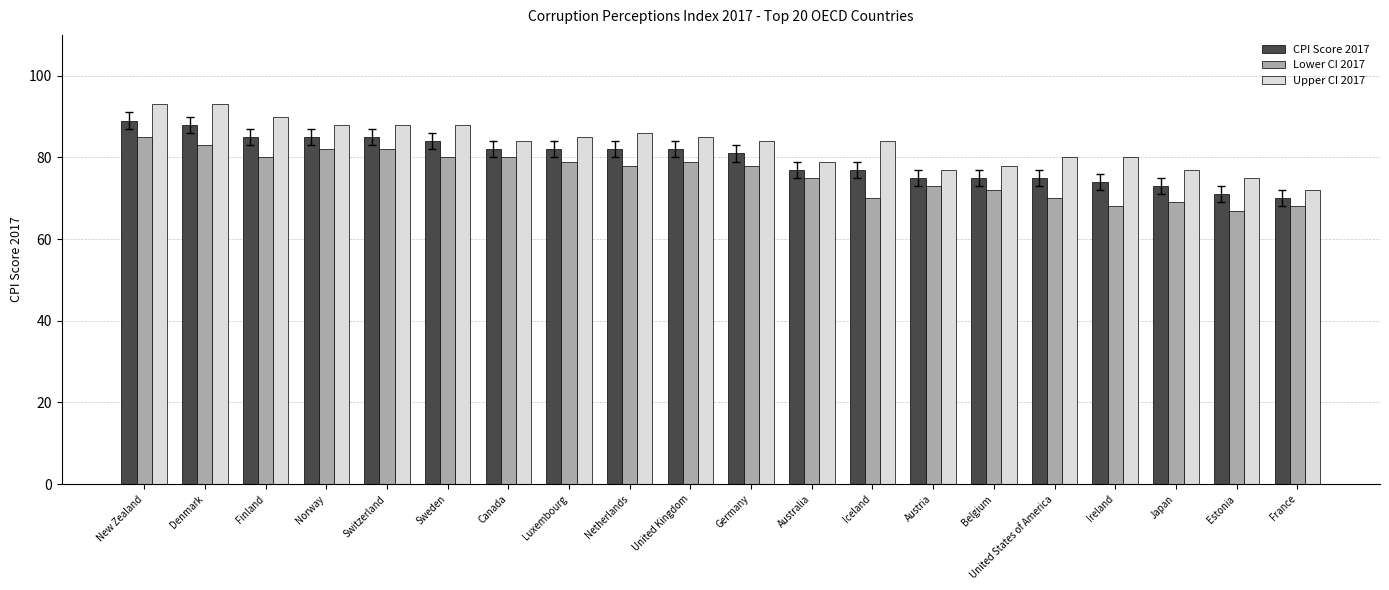

True or false: Lower CI 2017 has a value of 19 at Estonia.

False